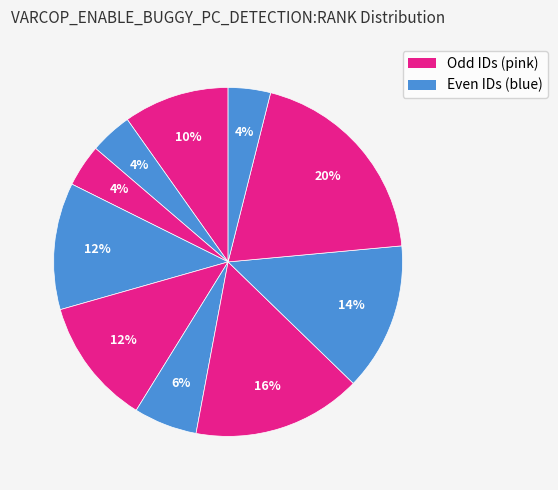

To the nearest percent, what is the average slice percentage?

10%